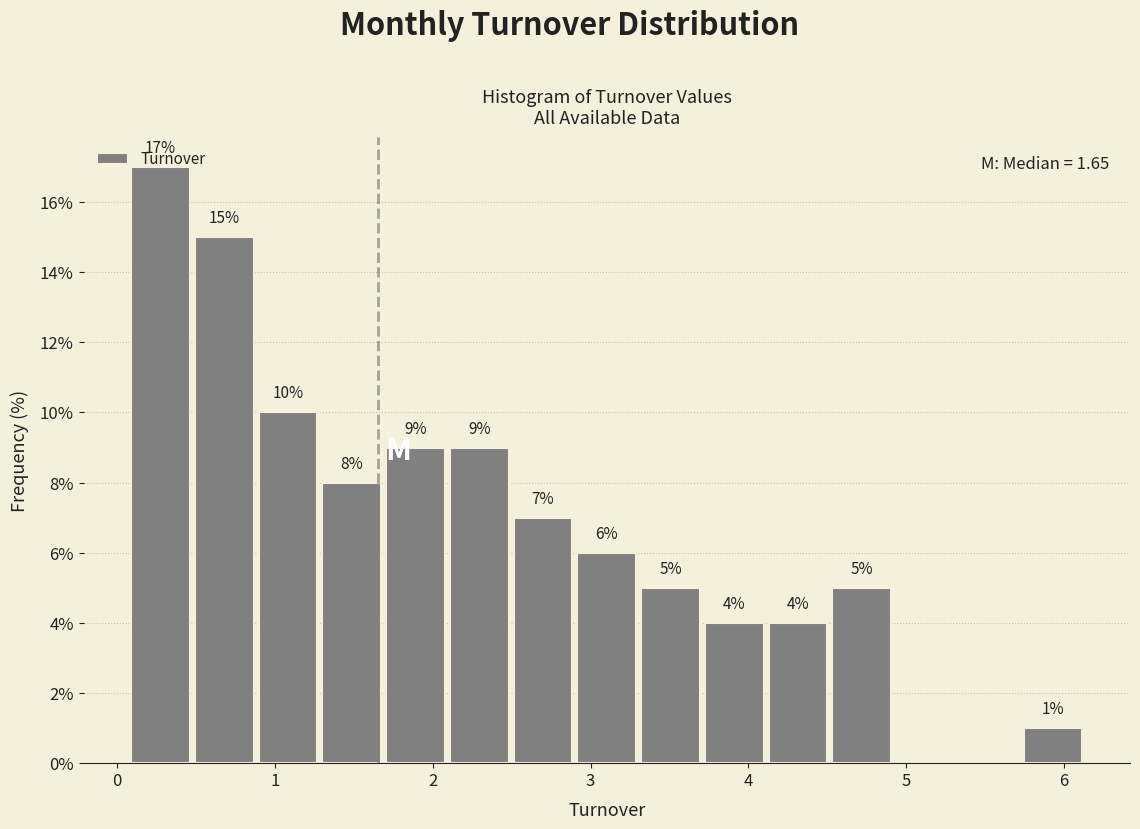

Which range on the x-axis has the tallest bar?

0.1 to 0.5